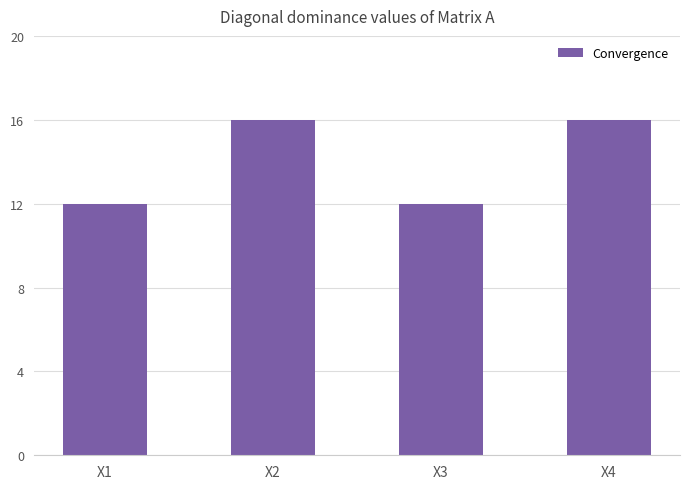

What is the difference between the maximum and minimum values?

4